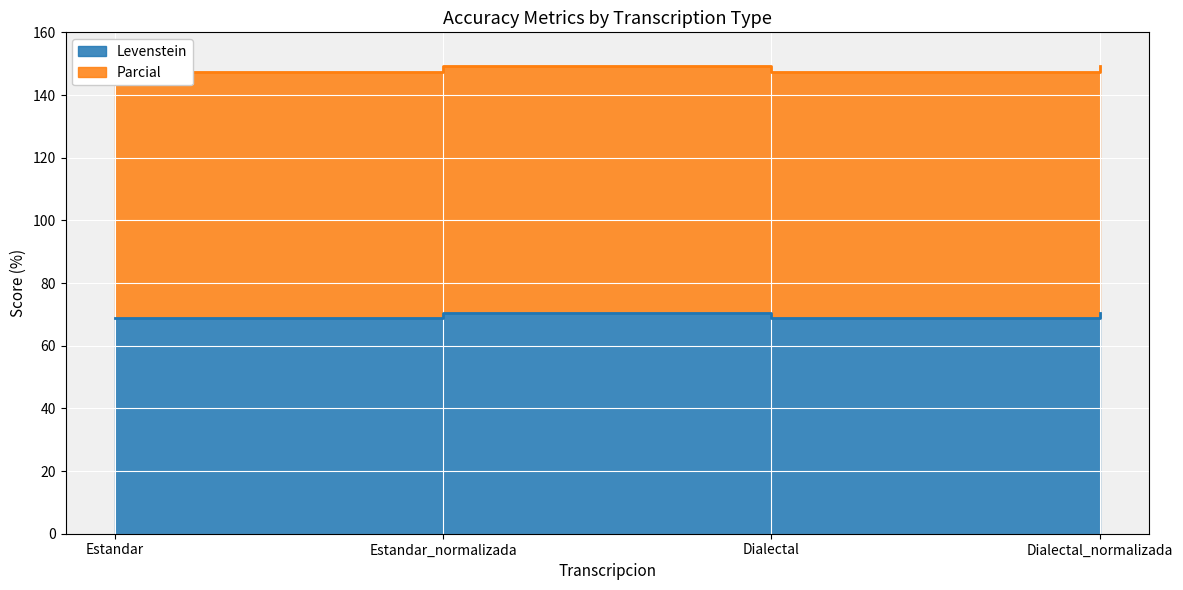

How many lines are shown in the chart?

2